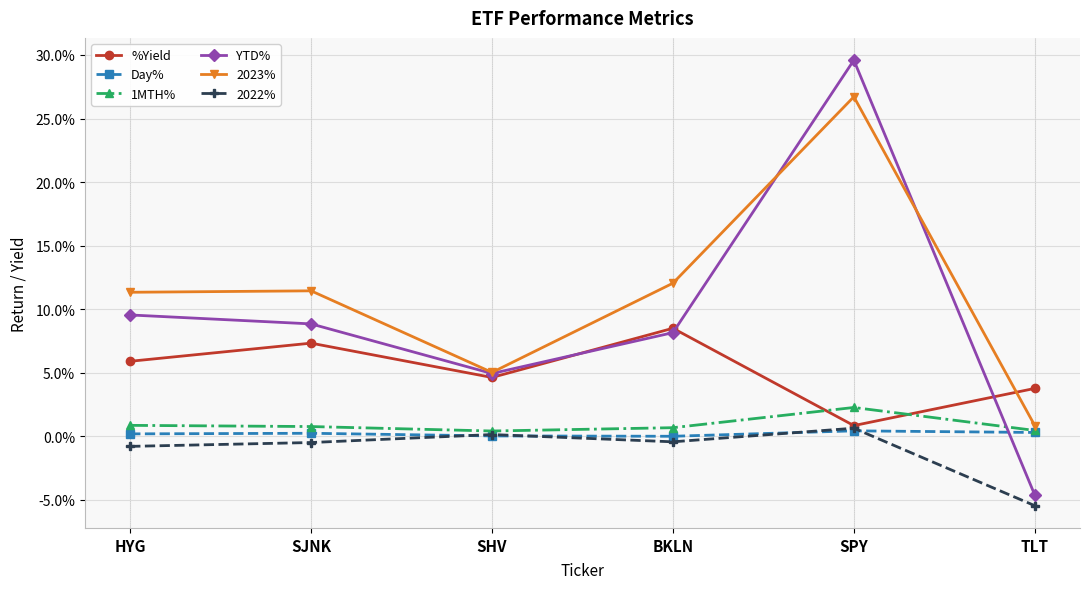

Is this an area chart (filled region under the line)?

No